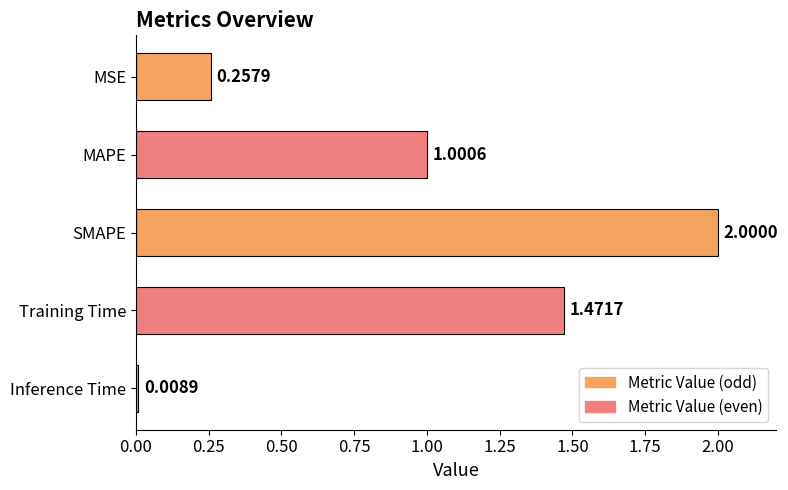

What is the label of the 2nd bar from the top?

MAPE